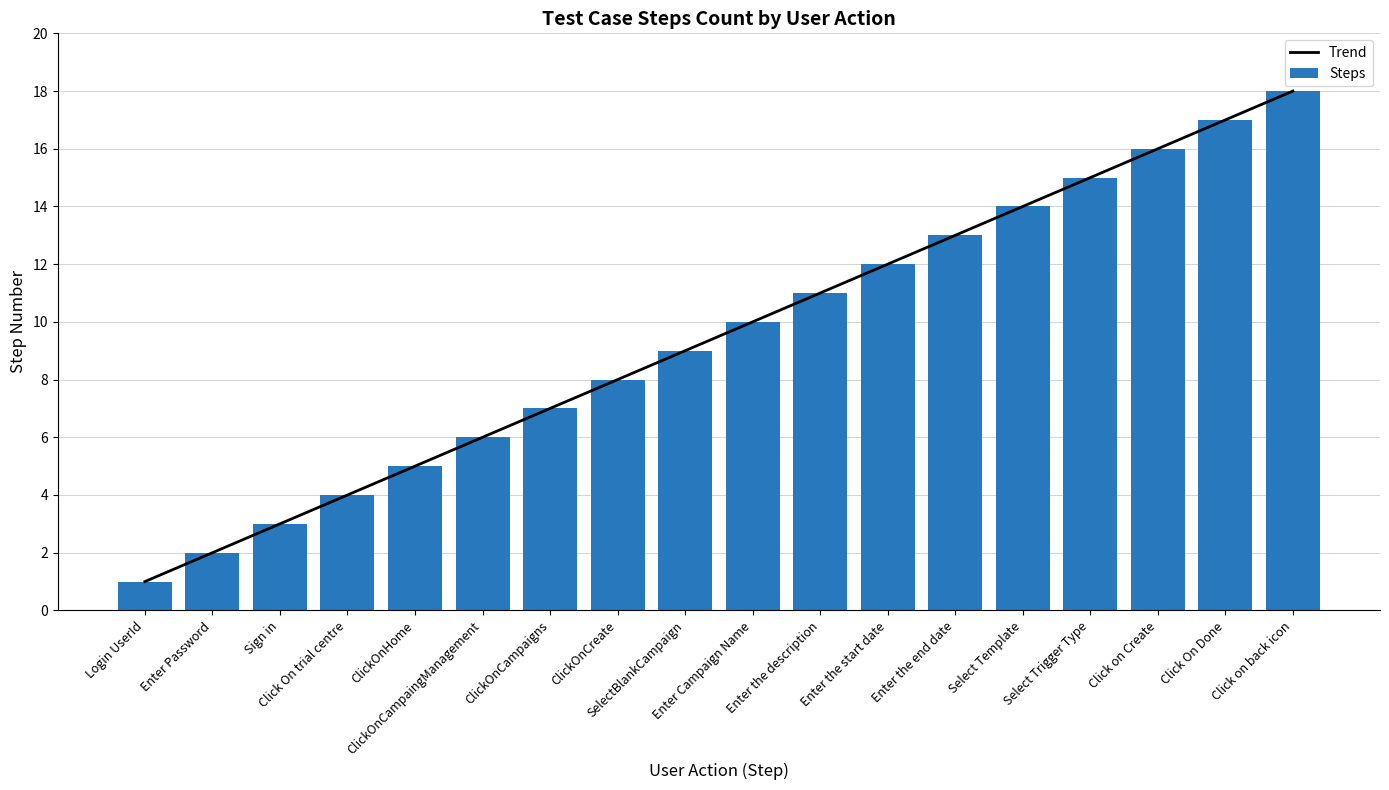

Rank the series by their average value, from lowest to highest.

Trend, Steps